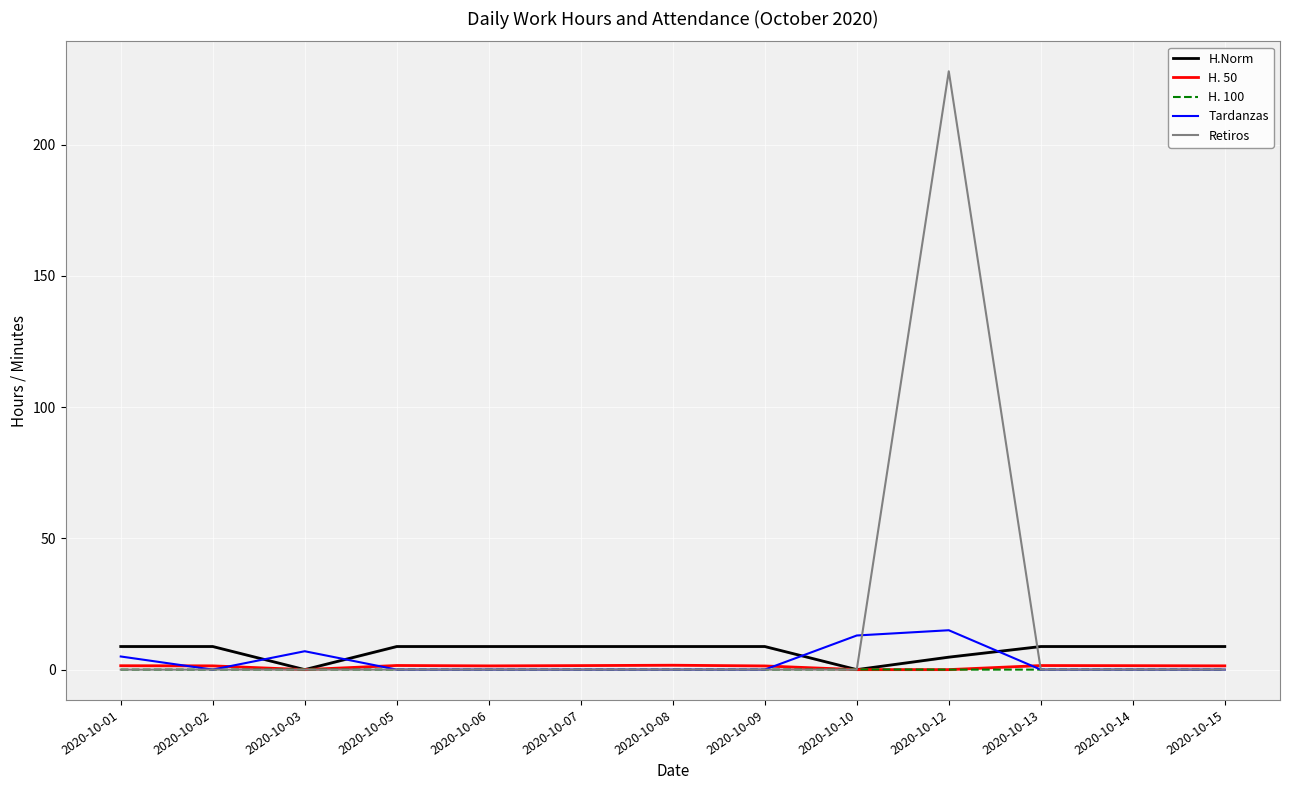

What are all the series names shown in the legend?

H.Norm, H. 50, H. 100, Tardanzas, Retiros